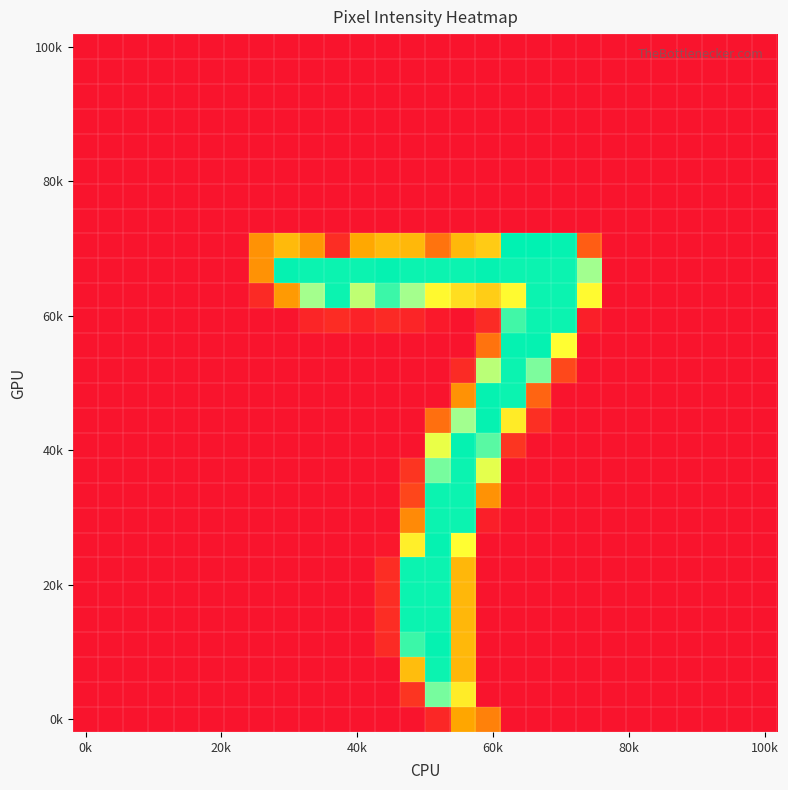

At how many categories does at least one series exceed 68?

14